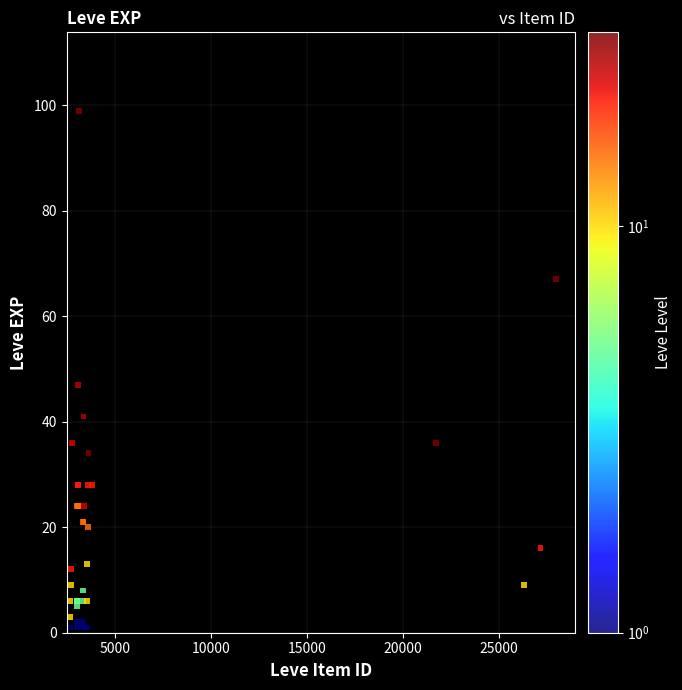

What Y value in the scatter plot is closest to 50?

47